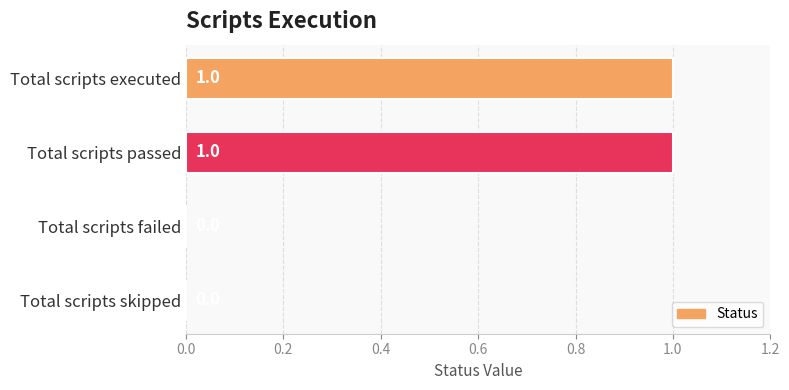

True or false: the data shows 0 at Total scripts passed.

False